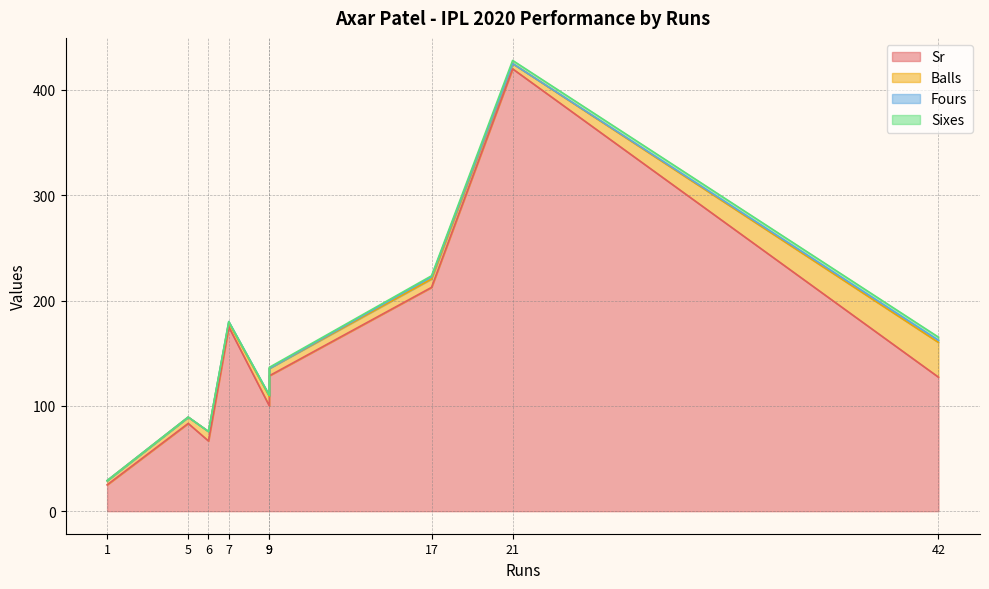

Which series changed the most between 21 and 9?

Sr